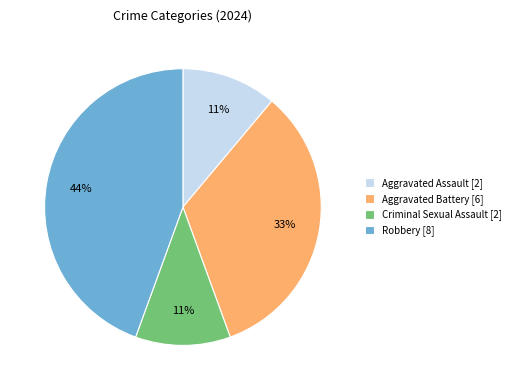

How many segments does this pie chart have?

4